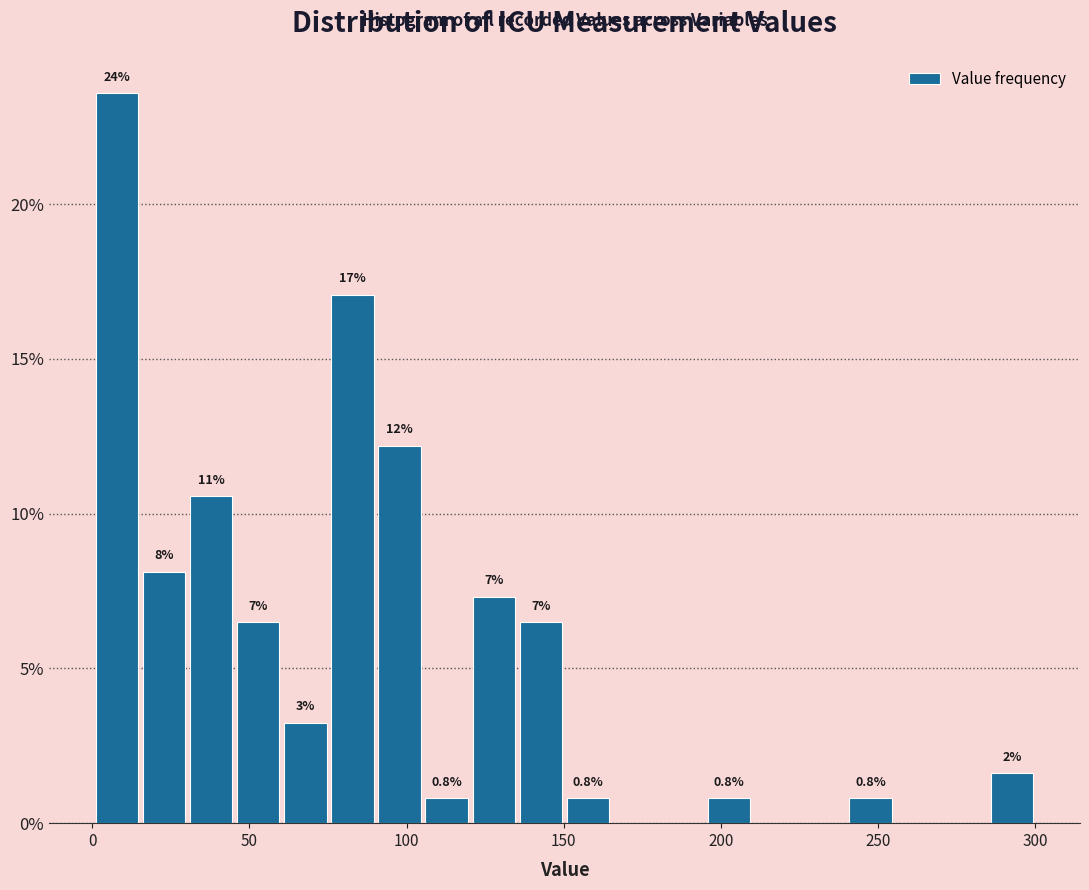

Read against the x-axis, roughly where is the centre of the tallest bar?

10